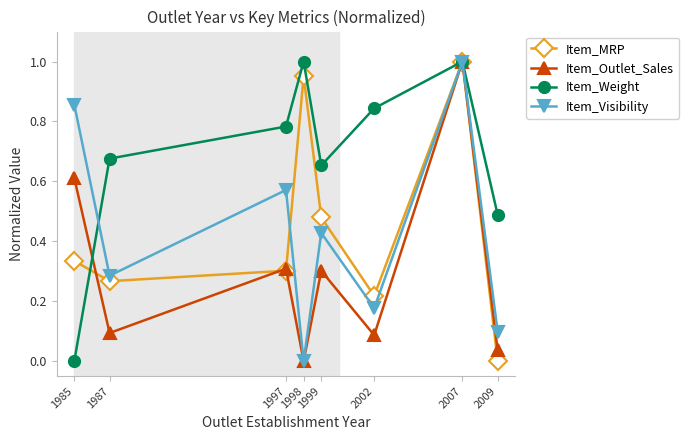

How many interior local valleys does the Item_MRP series have?

2